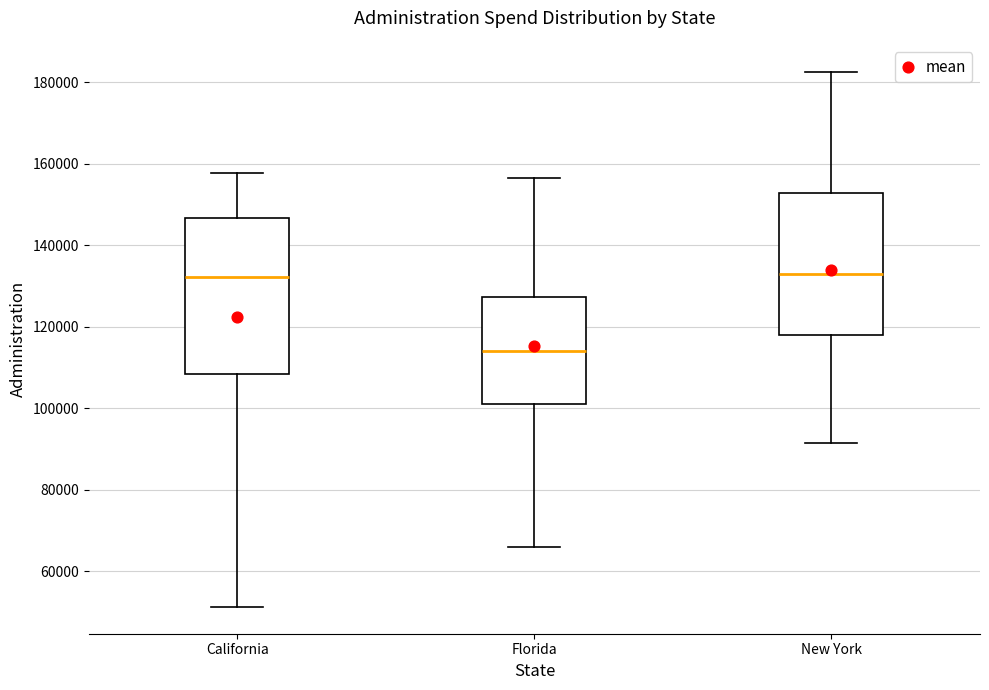

Reading left to right, read every box against the y-axis: the position of its median line, the range the box covers, and the ends of its whiskers. The values are not printed on the chart, so give them approximately, as read against the axis.

California: median 132000, box 108000 to 146000, whiskers 52000 to 158000
Florida: median 114000, box 102000 to 128000, whiskers 66000 to 156000
New York: median 134000, box 118000 to 152000, whiskers 92000 to 182000